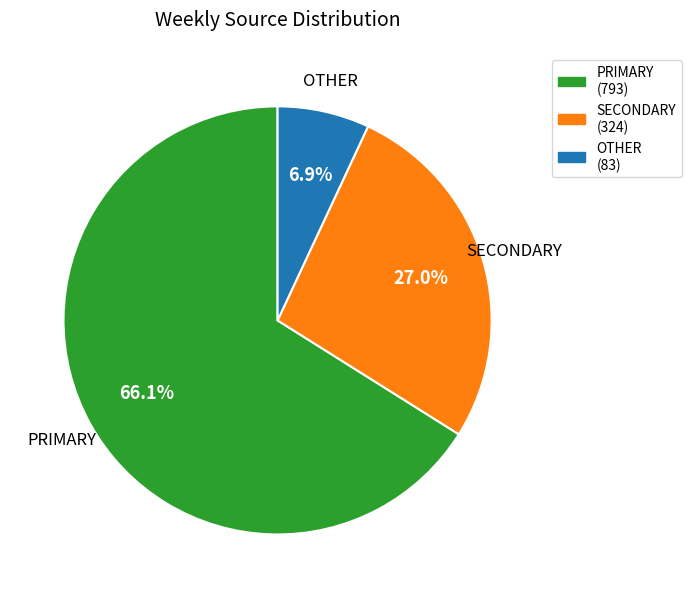

Approximately how many times larger is the value at SECONDARY compared to PRIMARY?

0.4